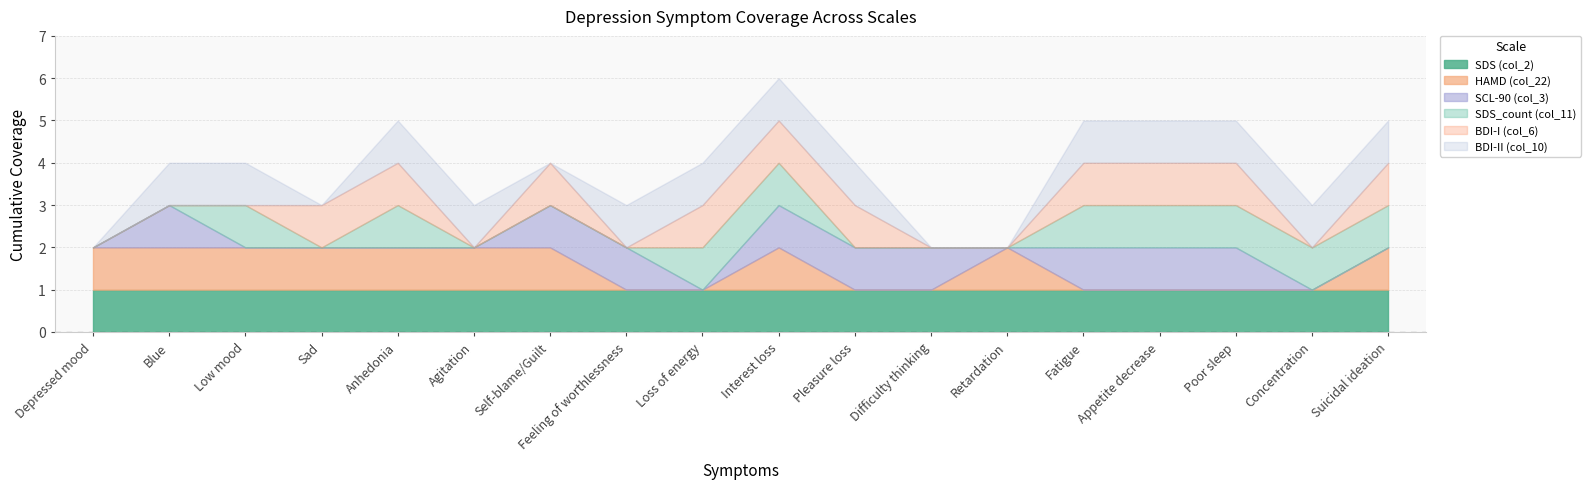

What is the spread (max minus min) of values at Poor sleep?

1